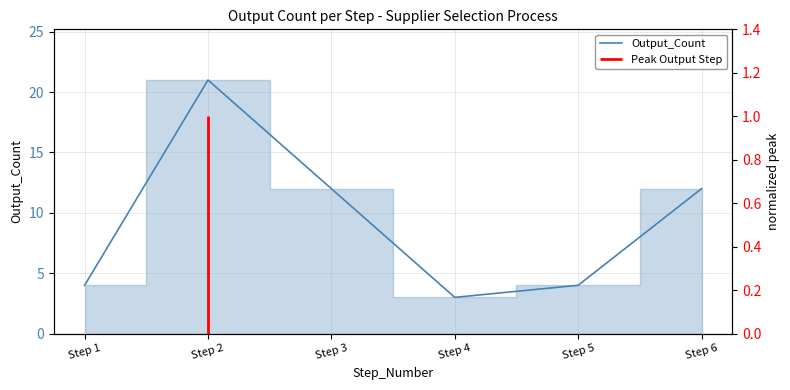

At which category does the data reach its first local peak?

Step 2